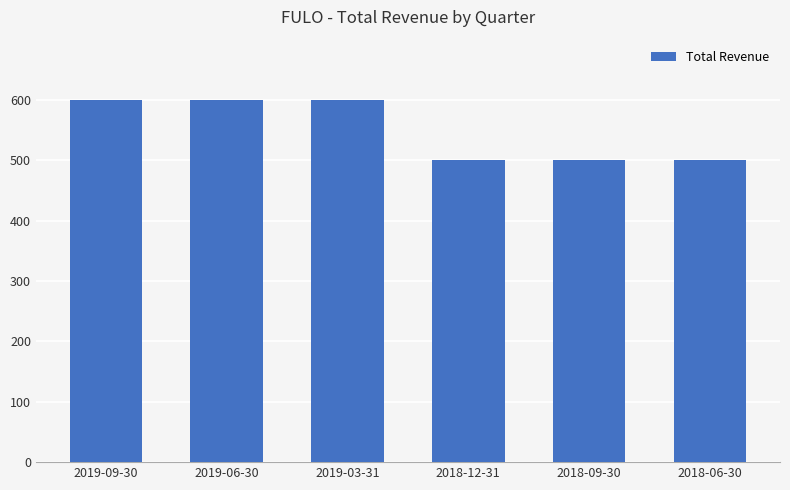

What is the average value?

550